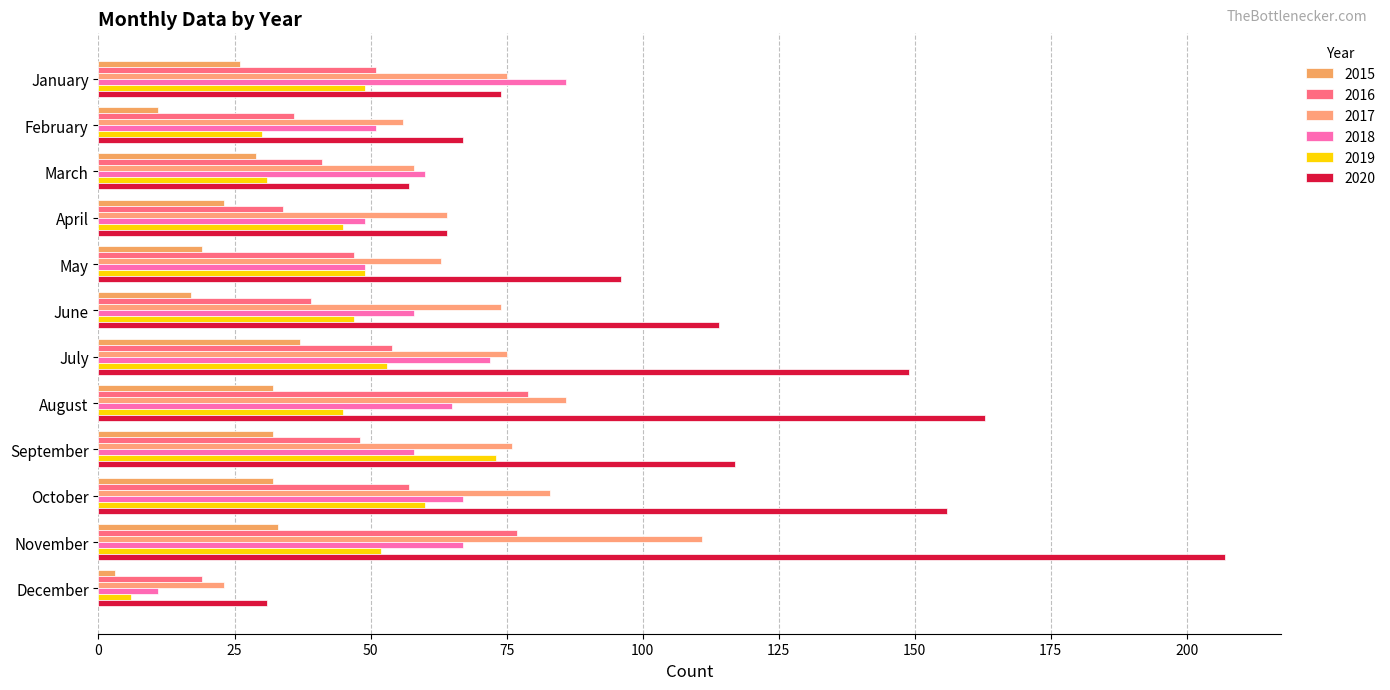

List the labels in order of 2019 value, largest first.

September, October, July, November, January, May, June, April, August, March, February, December